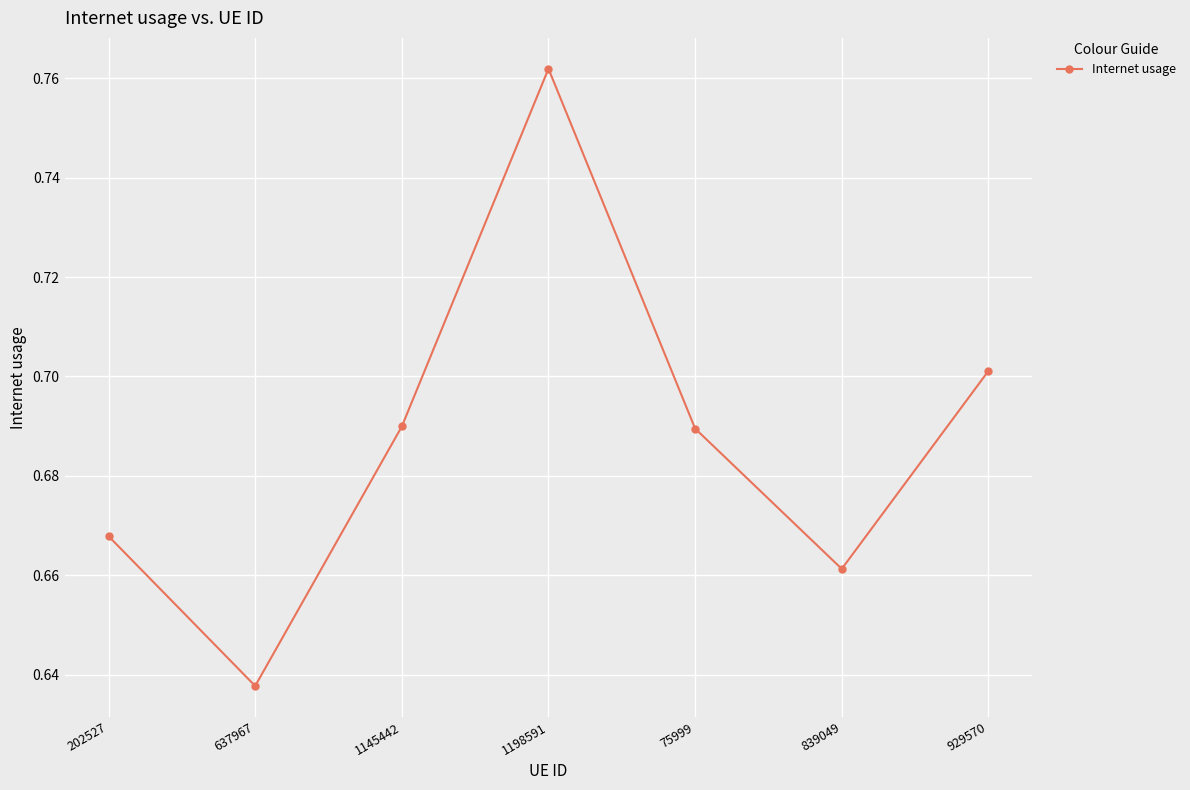

What is the sum of all values?

4.8